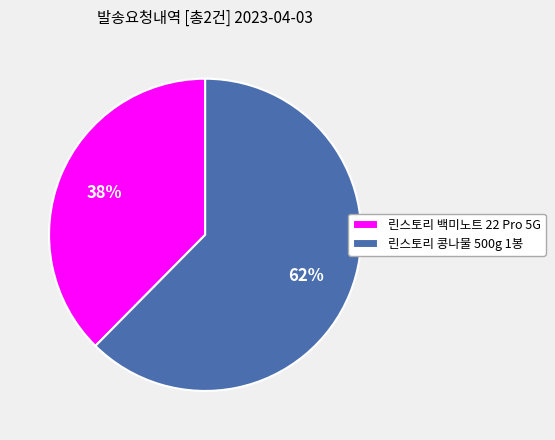

How many slices are in this pie chart?

2